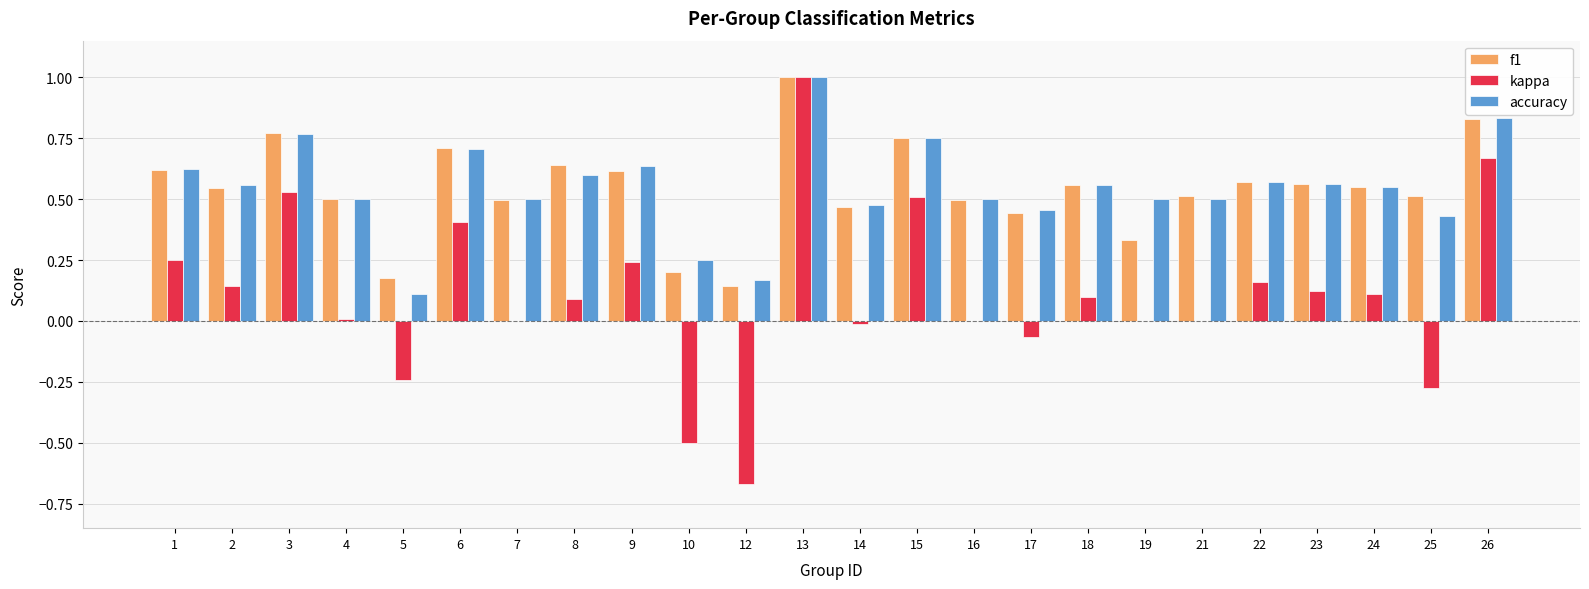

How many groups of bars are there?

24